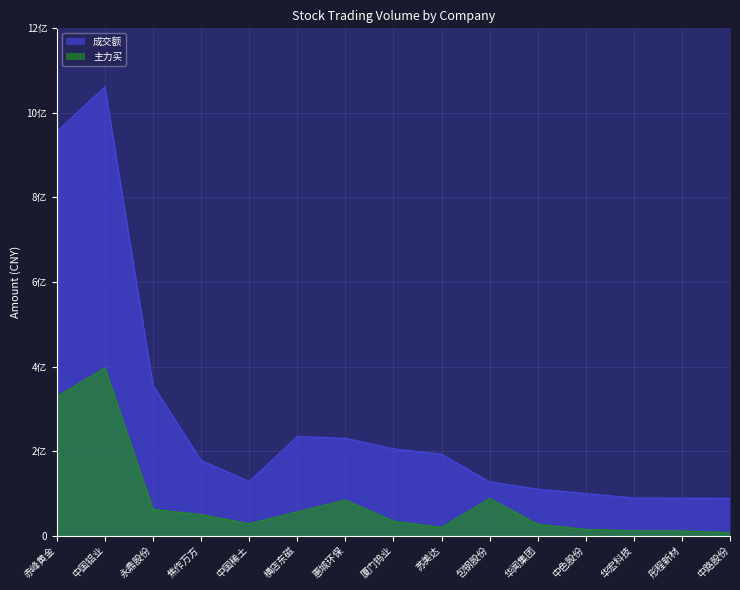

How many lines are shown in the chart?

2